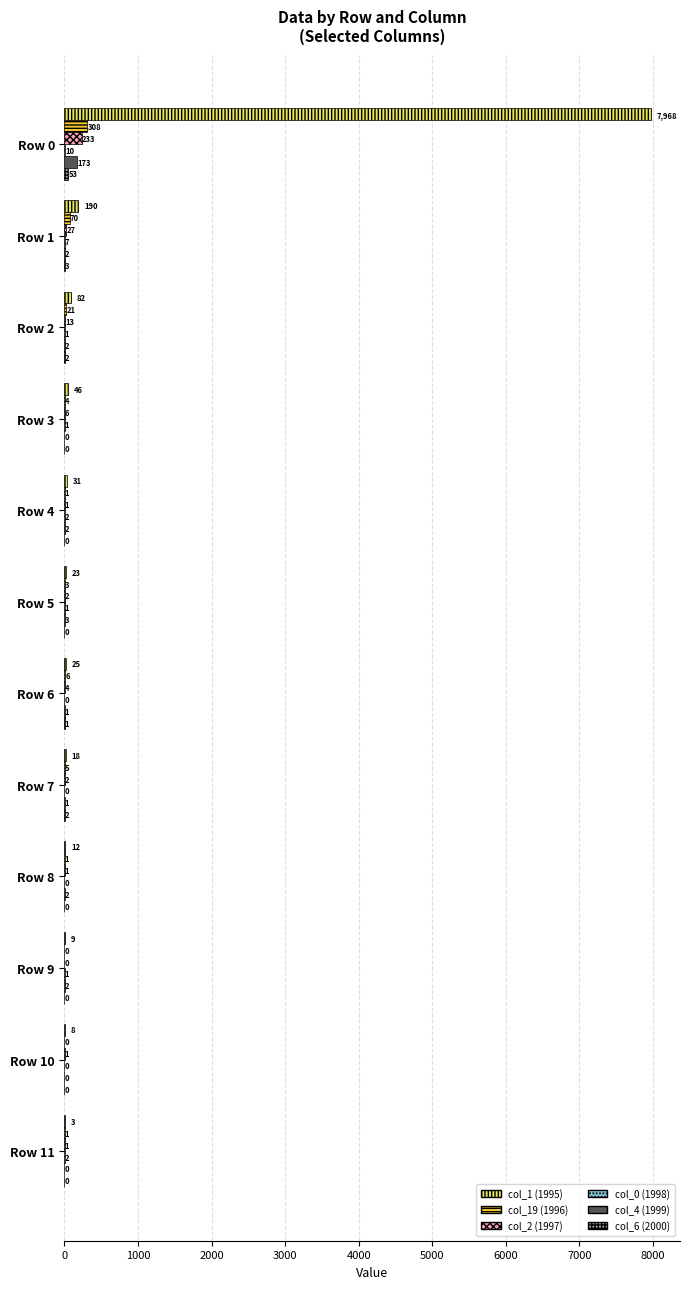

How many series are shown in this chart?

6